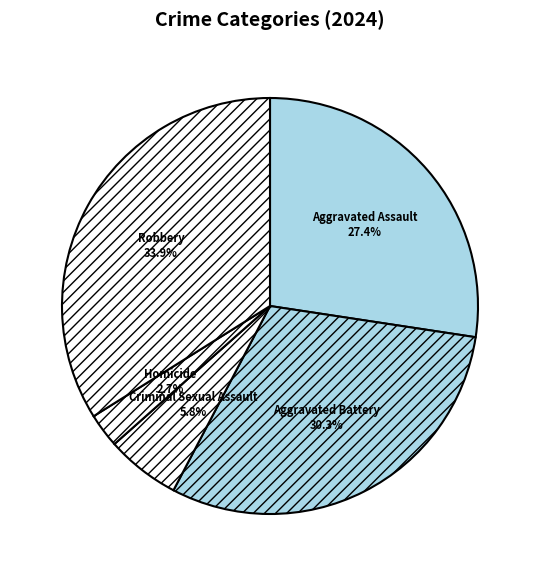

Does any single category account for the majority?

No